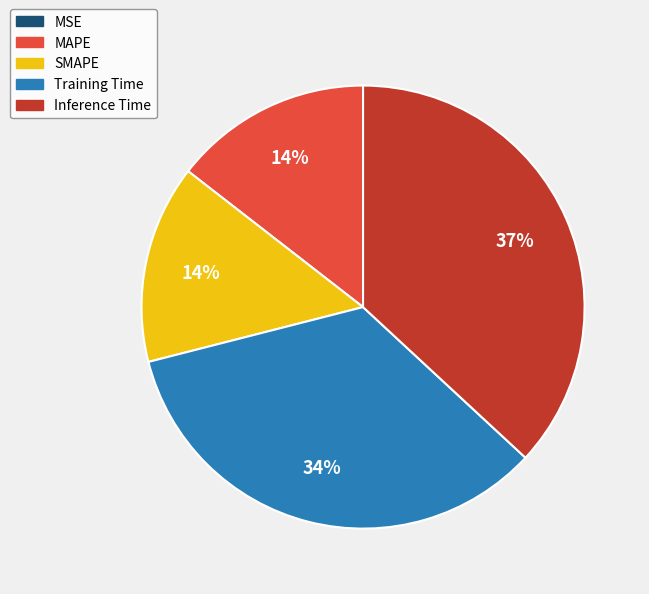

To the nearest percent, what is the average slice percentage?

20%